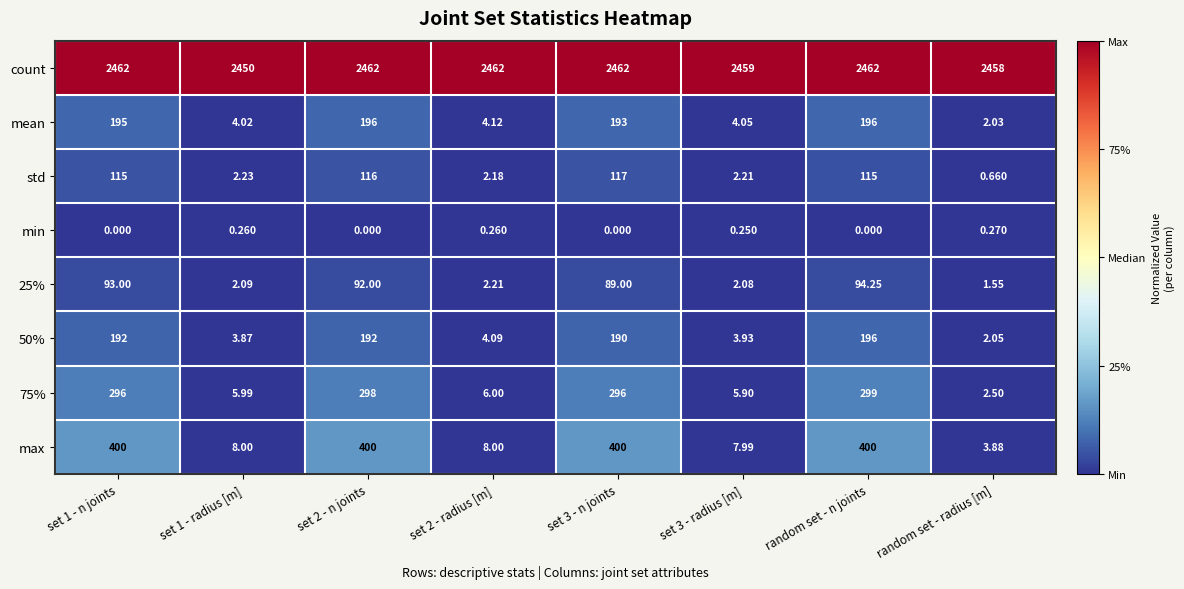

Which series has the largest total across all categories?

count